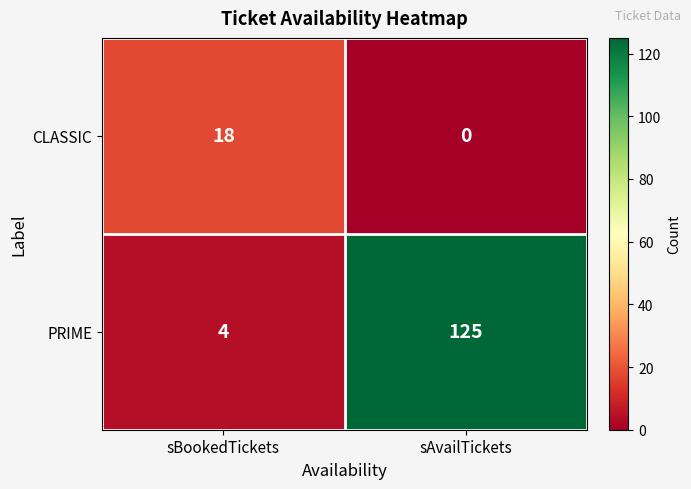

At which category does the chart reach its peak across all series?

sAvailTickets